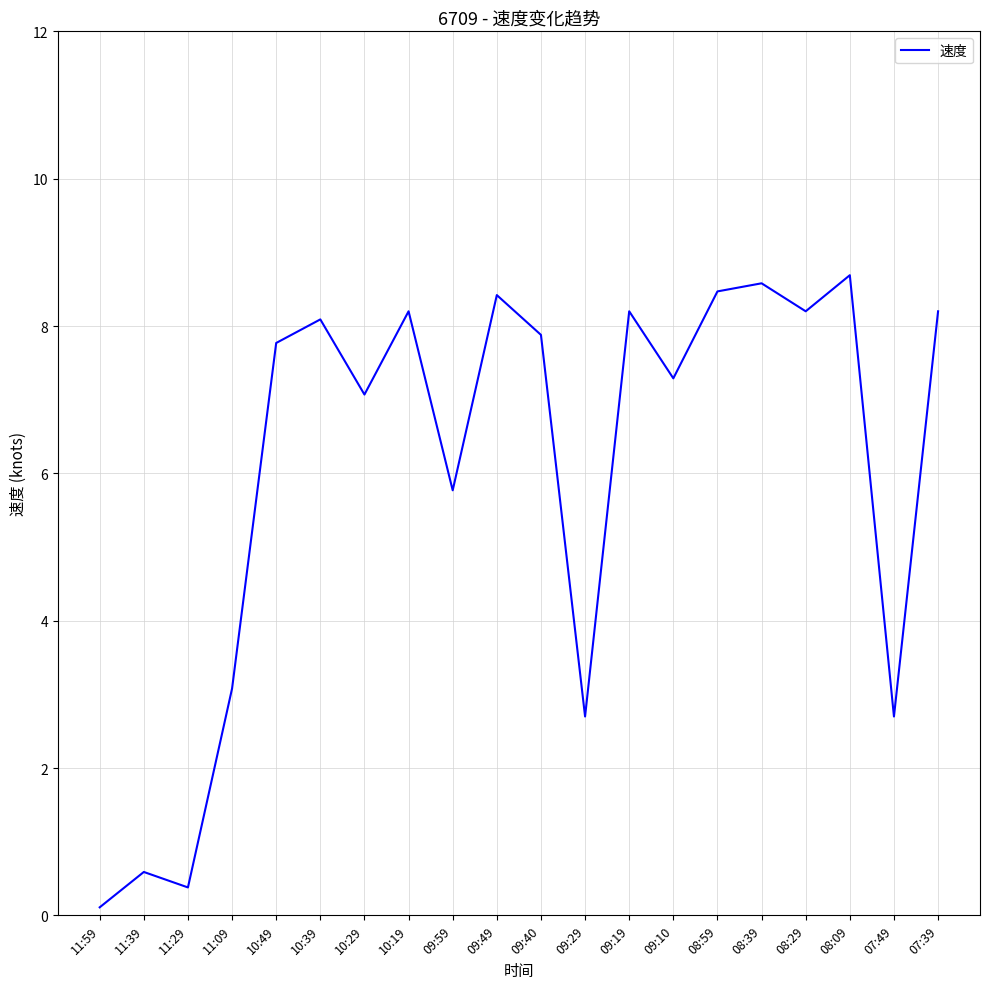

Where is the data nearest to the value 4?

11:09